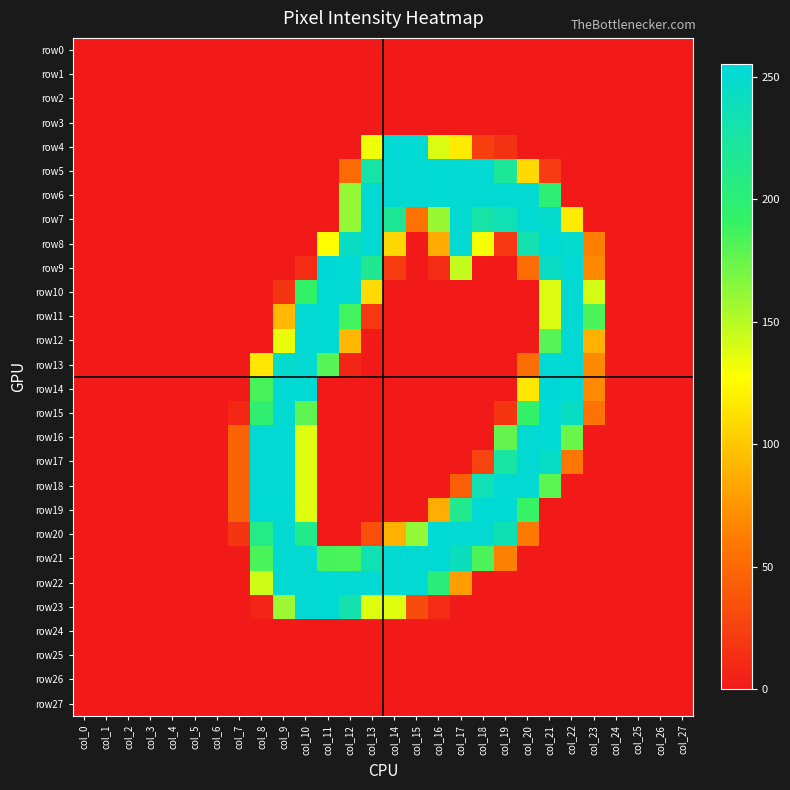

Which series has the largest total across all categories?

row21